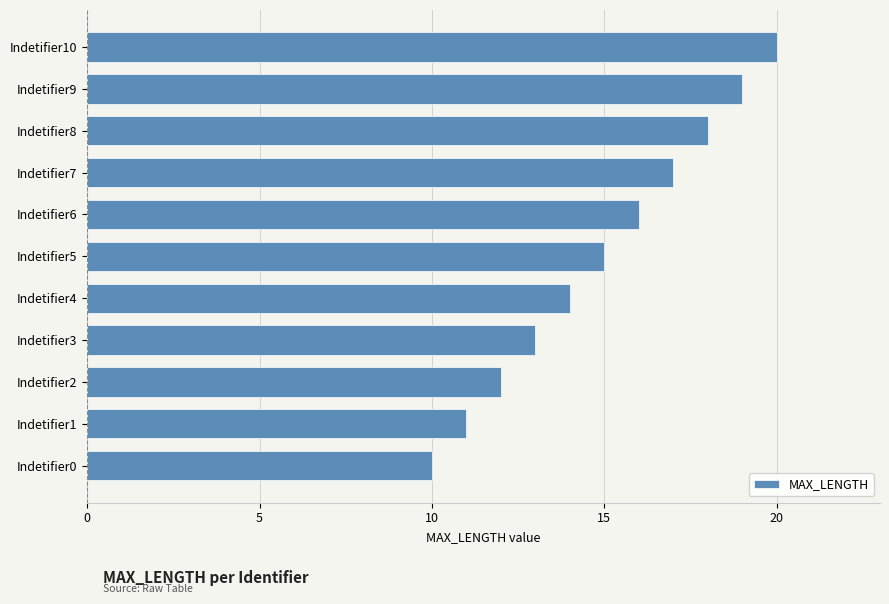

What is the minimum value shown in the chart?

10